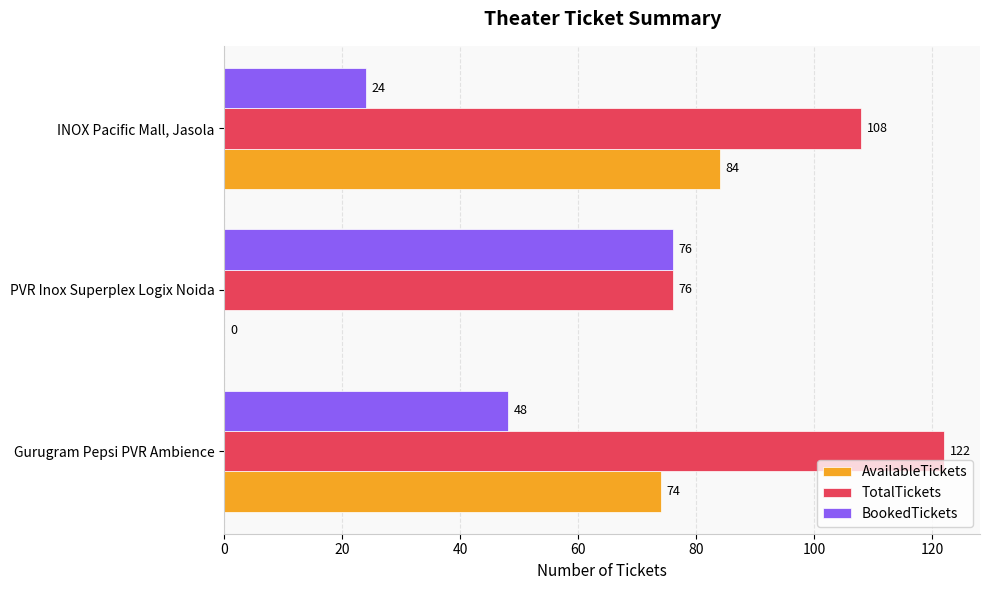

How many BookedTickets values are between 24 and 76?

3